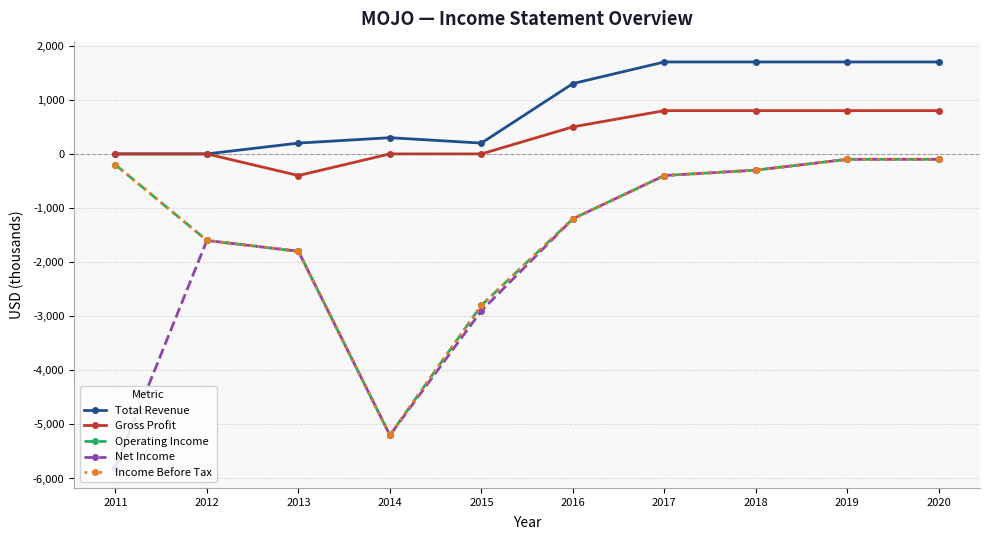

At 2014, list the series in order from smallest to largest.

Operating Income, Net Income, Income Before Tax, Gross Profit, Total Revenue